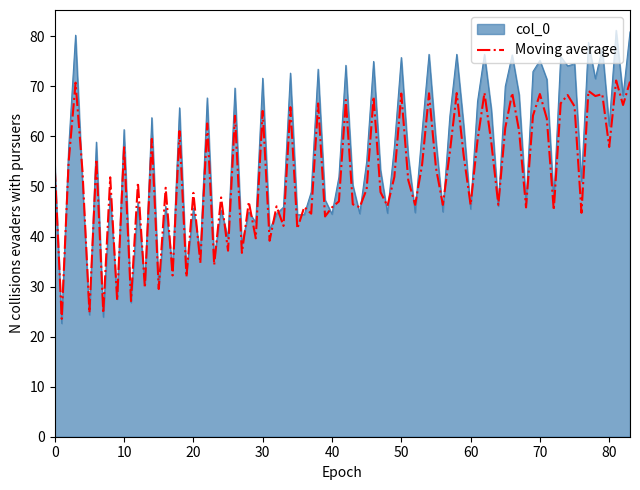

Which series has the largest total across all categories?

col_0